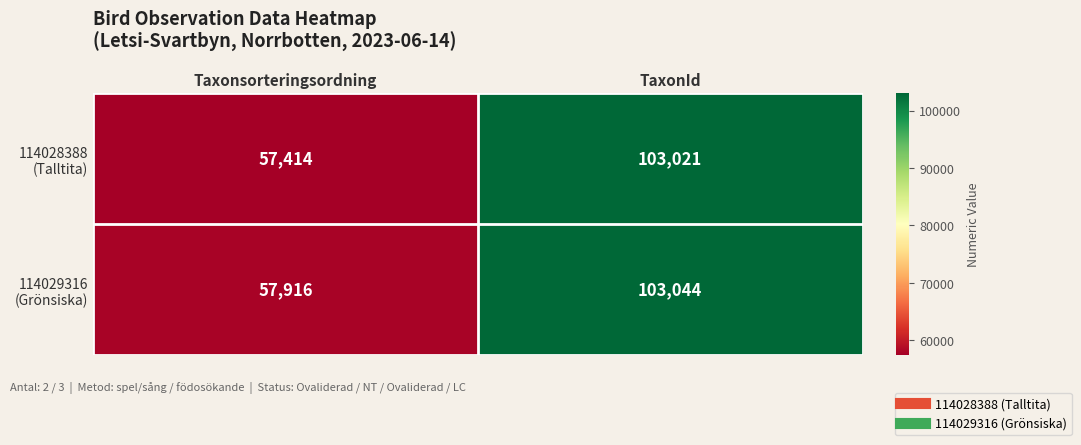

What is the total value across all series at Taxonsorteringsordning?

115330